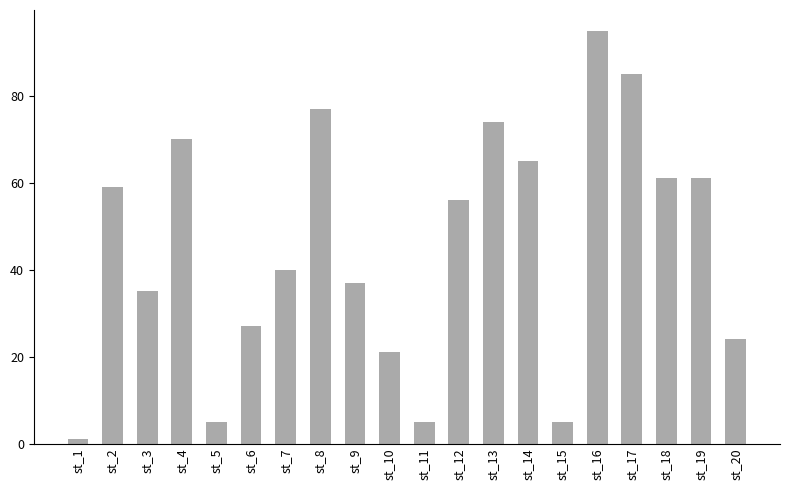

True or false: the data shows 35 at st_3.

True